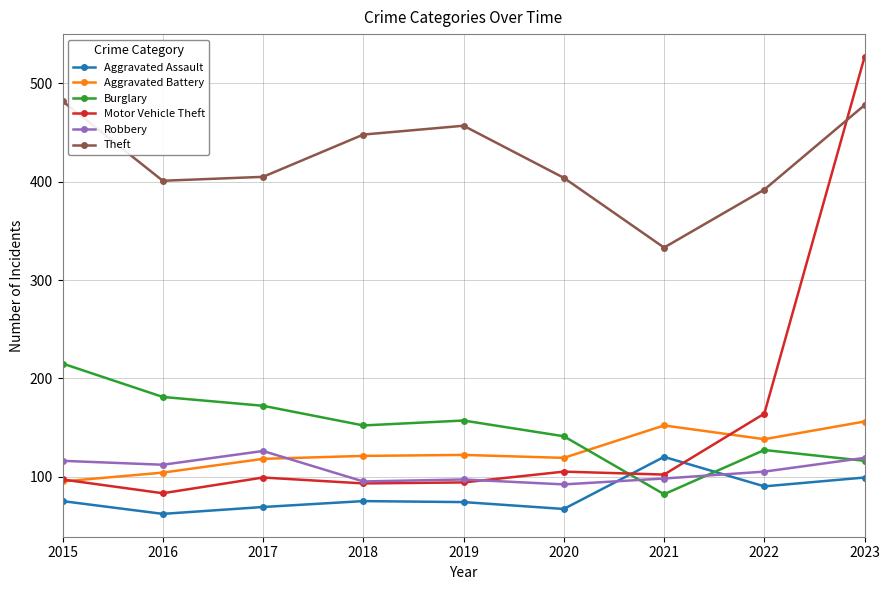

Is it true that Robbery equals 97 at 2019?

True